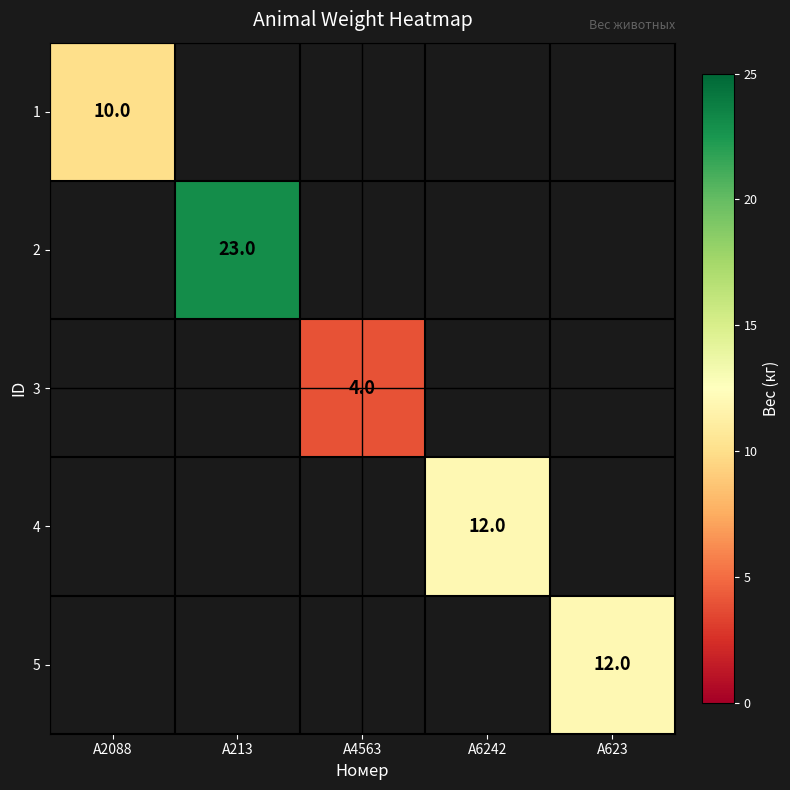

True or false: 4 has a value of 16 at A6242.

False